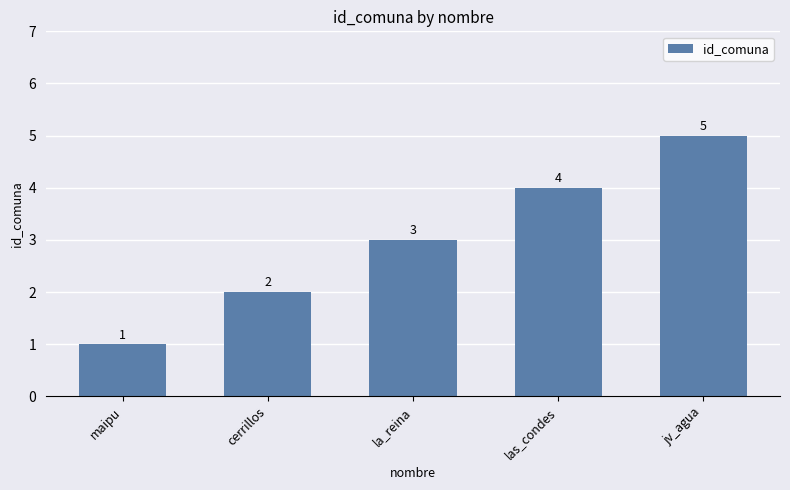

Reading left to right, what are all the values shown in this chart?

1	2	3	4	5